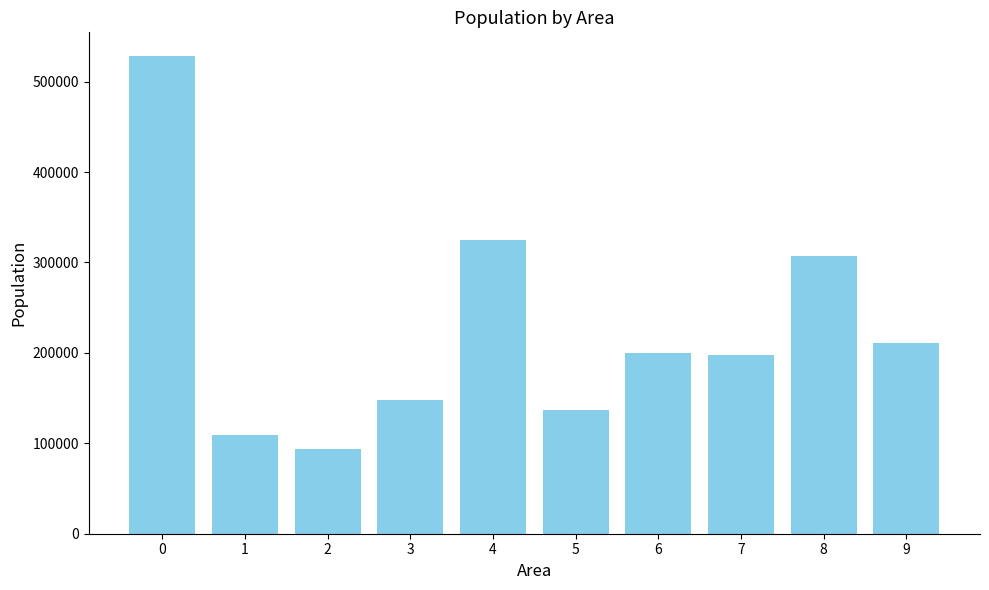

What is the difference between the maximum and minimum values?

434266